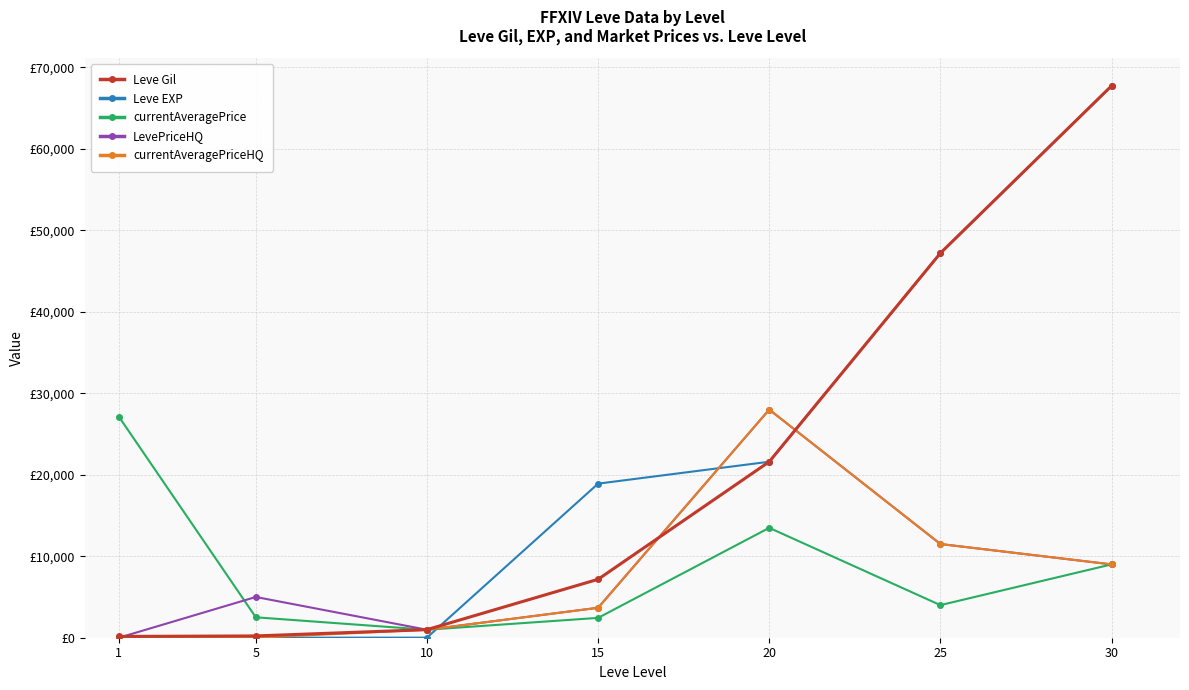

At which label does currentAveragePriceHQ first exceed 3675?

20